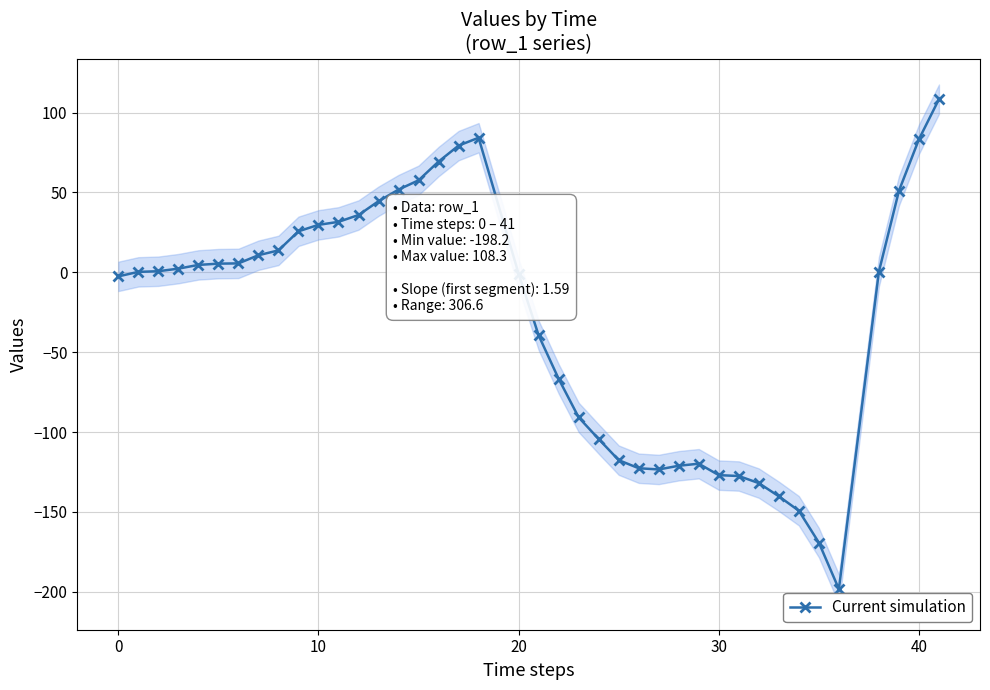

What is the lowest value of the Current simulation series?

-198.2